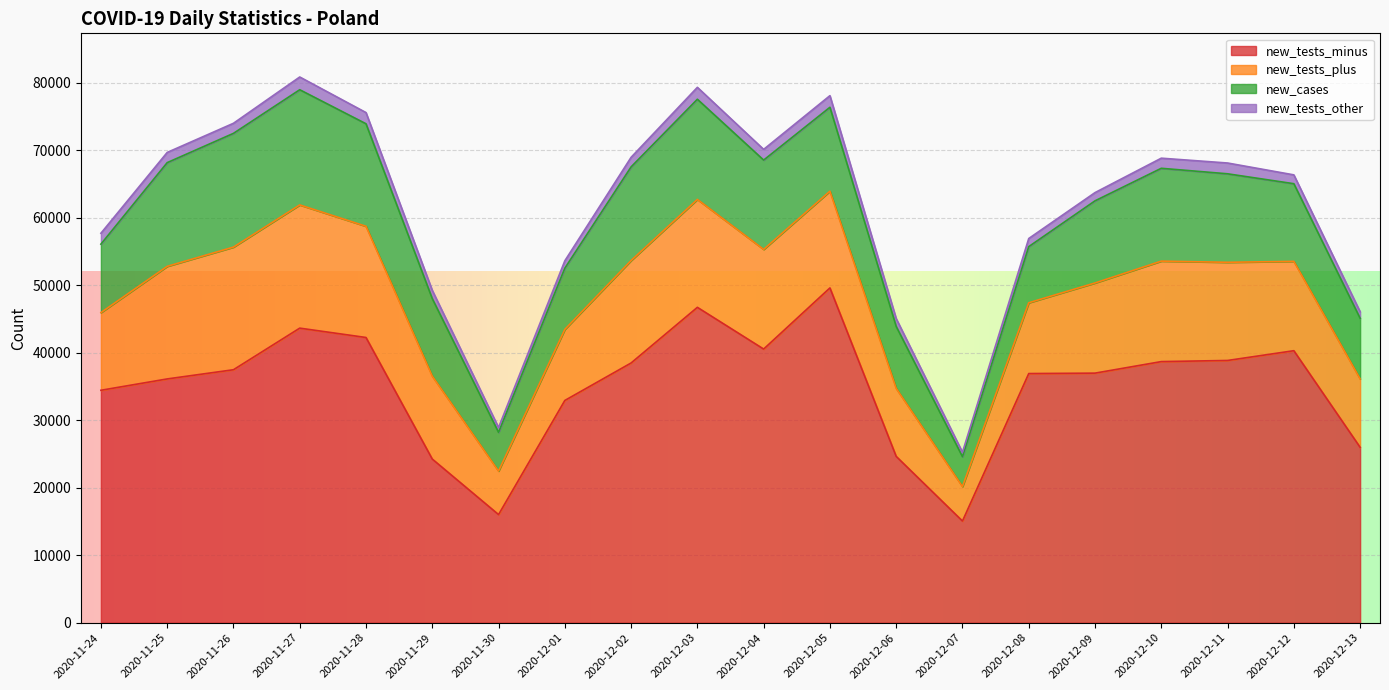

True or false: new_tests_other and new_cases intersect in this chart.

False